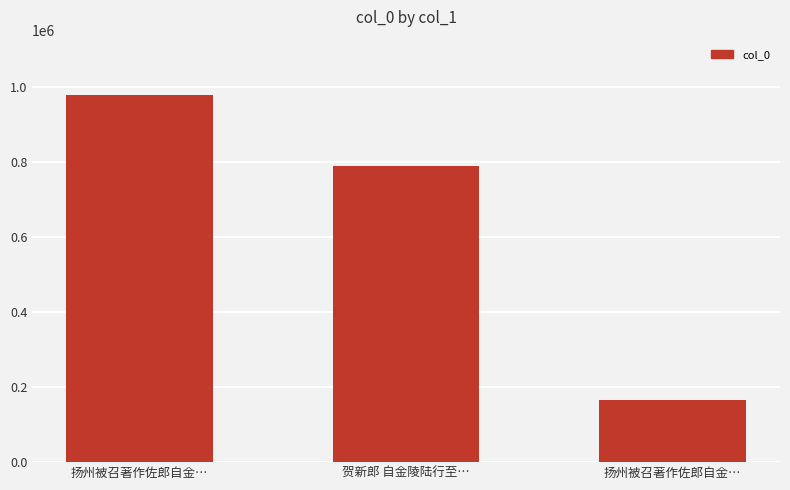

How many series are shown in this chart?

1